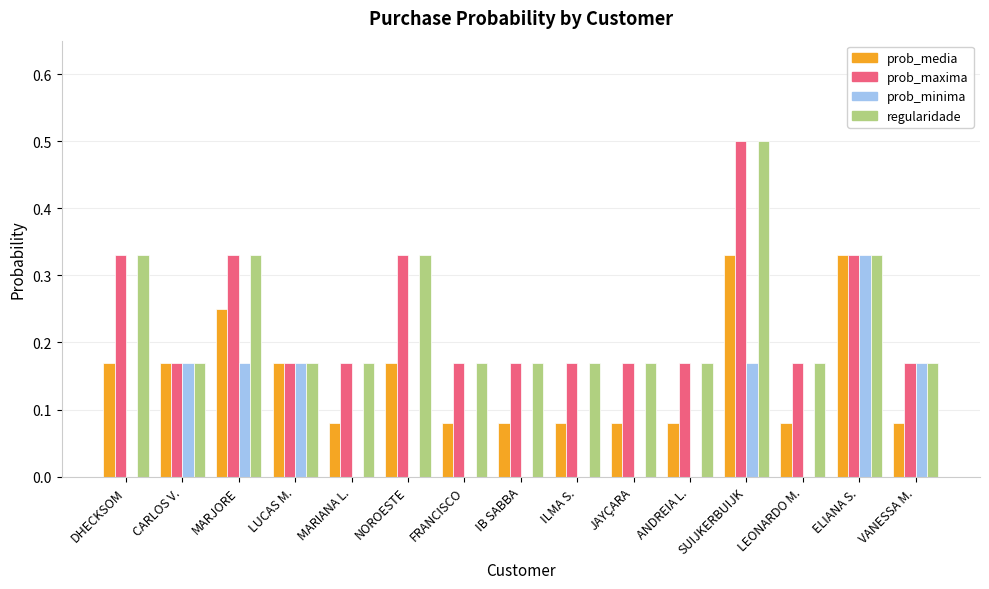

What is the sum of all regularidade values?

3.5